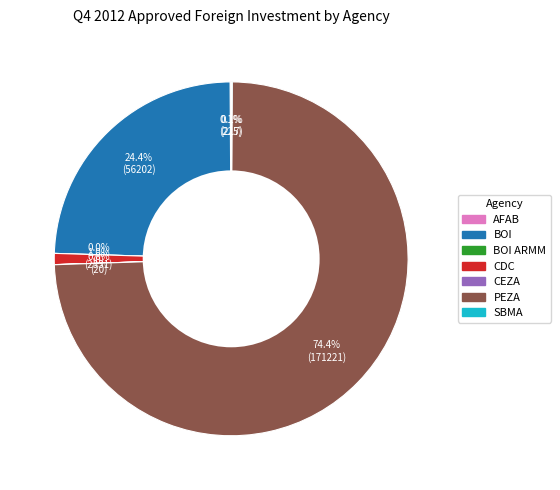

Is it true that BOI ARMM is 0% of the pie?

True